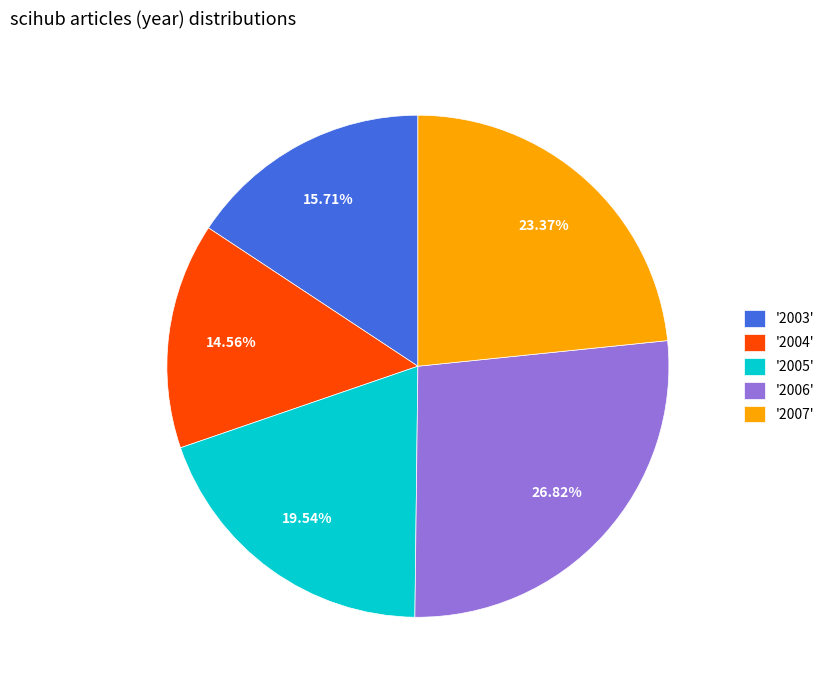

Does '2006' account for over 50% of the chart?

No